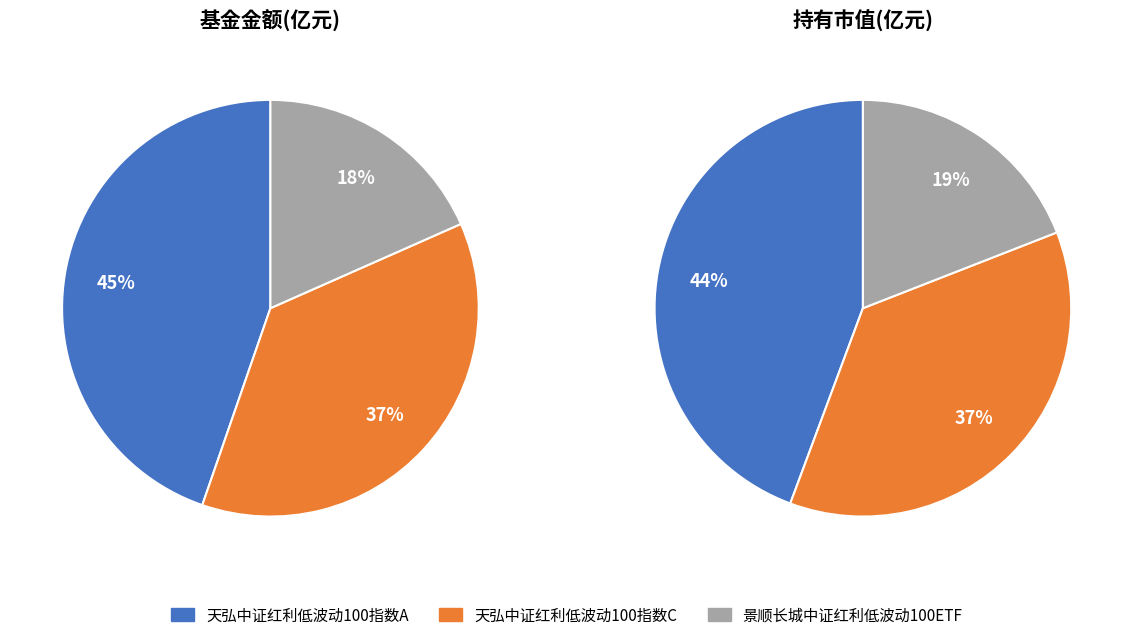

To the nearest percent, what is the combined percentage of 天弘中证红利低波动100指数C and 景顺长城中证红利低波动100ETF?

55%